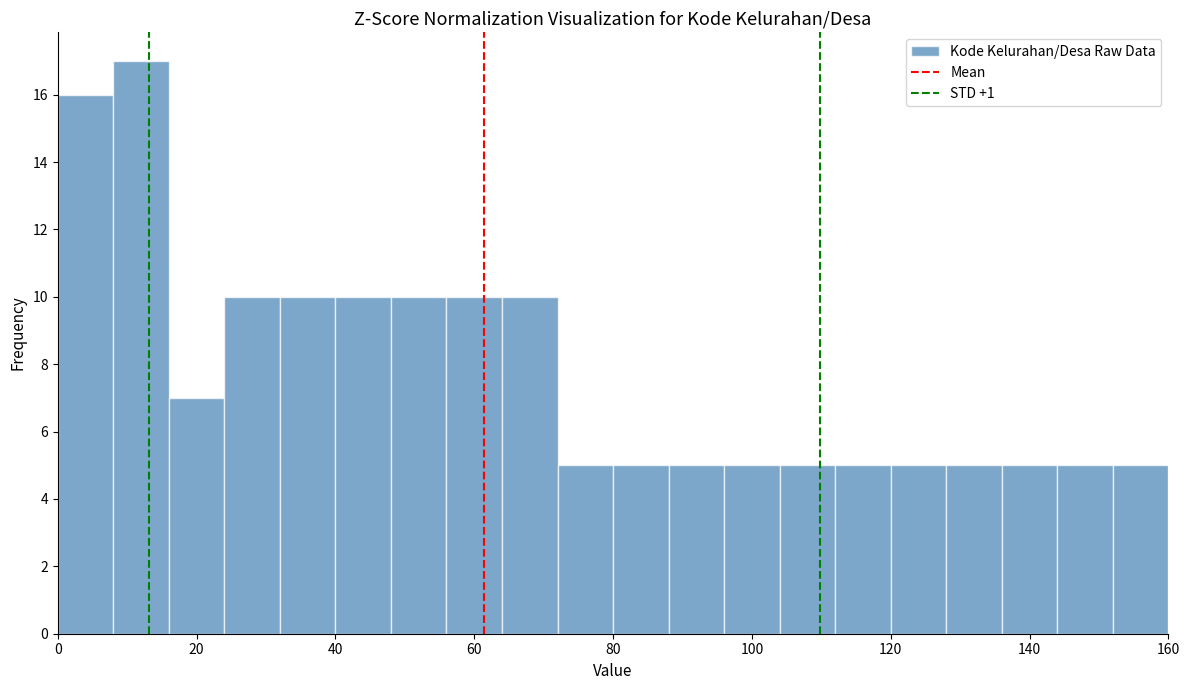

Reading left to right, transcribe this chart: for each bar, give the range it covers on the x-axis and its height. The values are not printed on the chart, so give them approximately, as read against the axis.

0 to 8: 16
8 to 16: 17
16 to 24: 7
24 to 32: 10
32 to 40: 10
40 to 48: 10
48 to 56: 10
56 to 64: 10
64 to 72: 10
72 to 80: 5
80 to 88: 5
88 to 96: 5
96 to 104: 5
104 to 112: 5
112 to 120: 5
120 to 128: 5
128 to 136: 5
136 to 144: 5
144 to 152: 5
152 to 160: 5